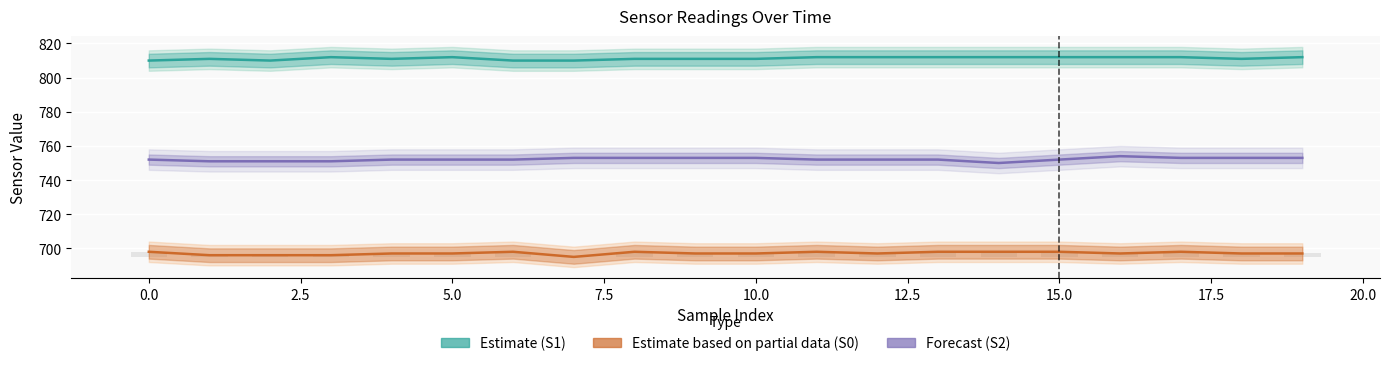

The value of Estimate (S1) at 12 is 518. True or false?

False